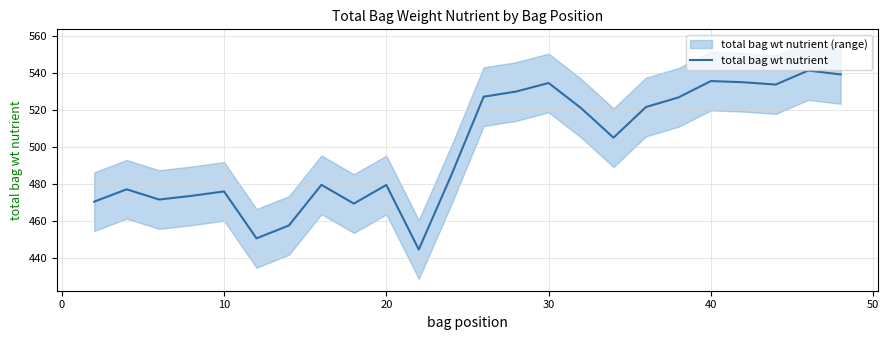

True or false: total bag wt nutrient has a value of 534.4 at 30.

True